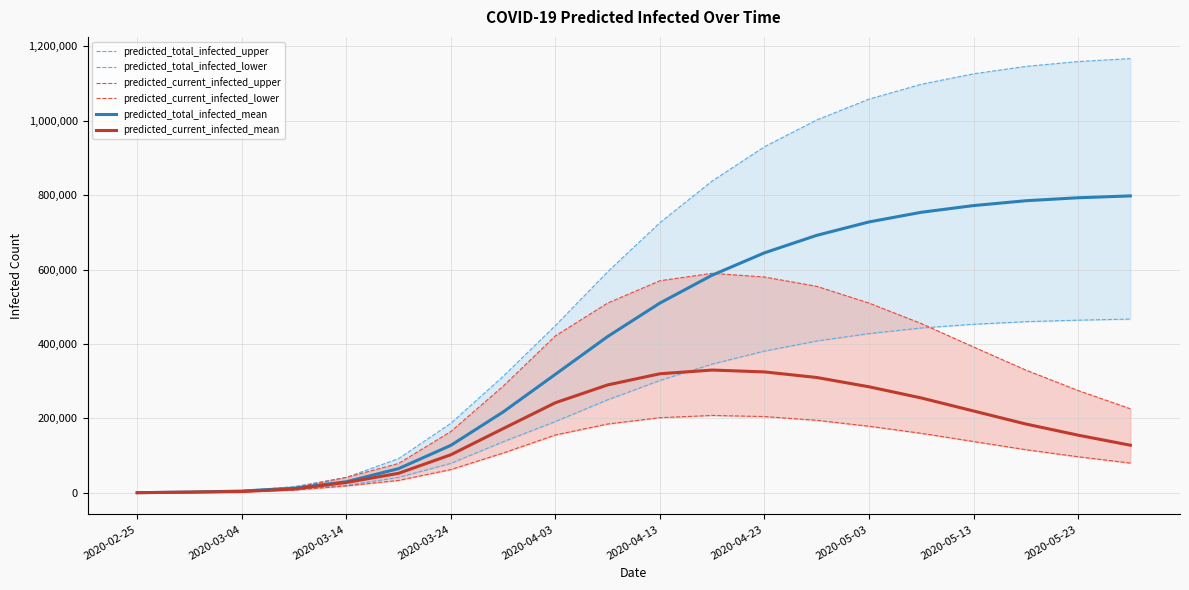

How many distinct data groups are displayed?

6